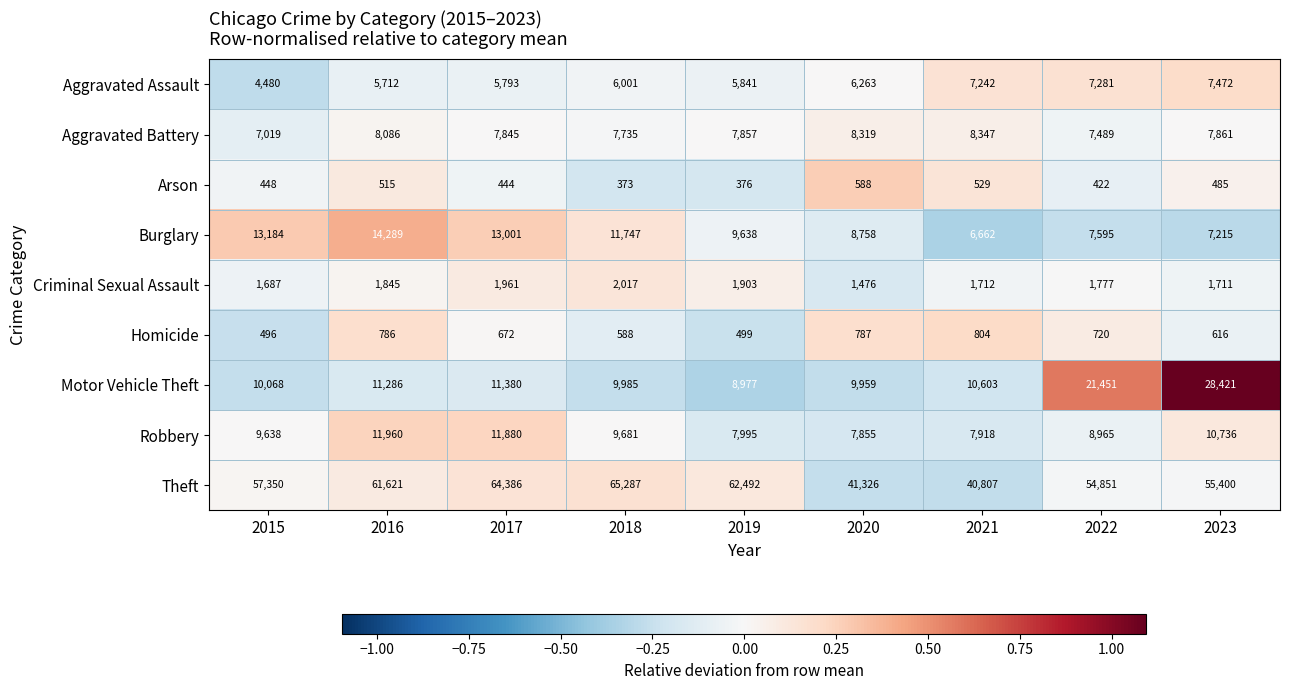

True or false: Robbery has a value of 12137 at 2021.

False